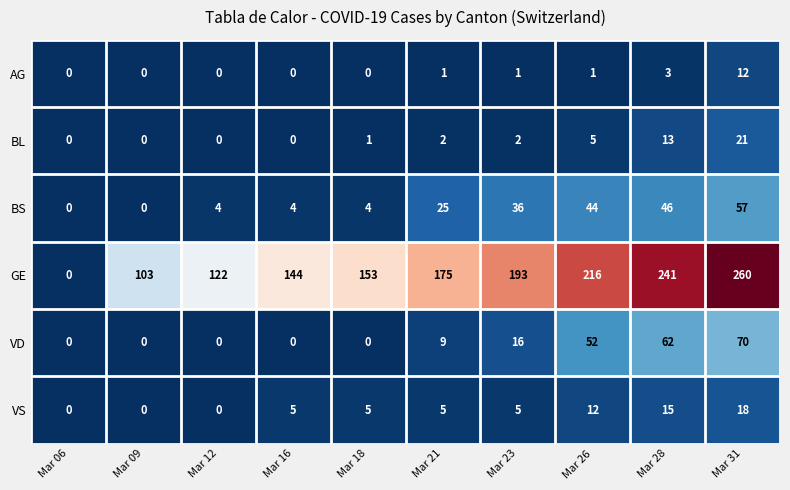

At how many categories does at least one series exceed 226?

2